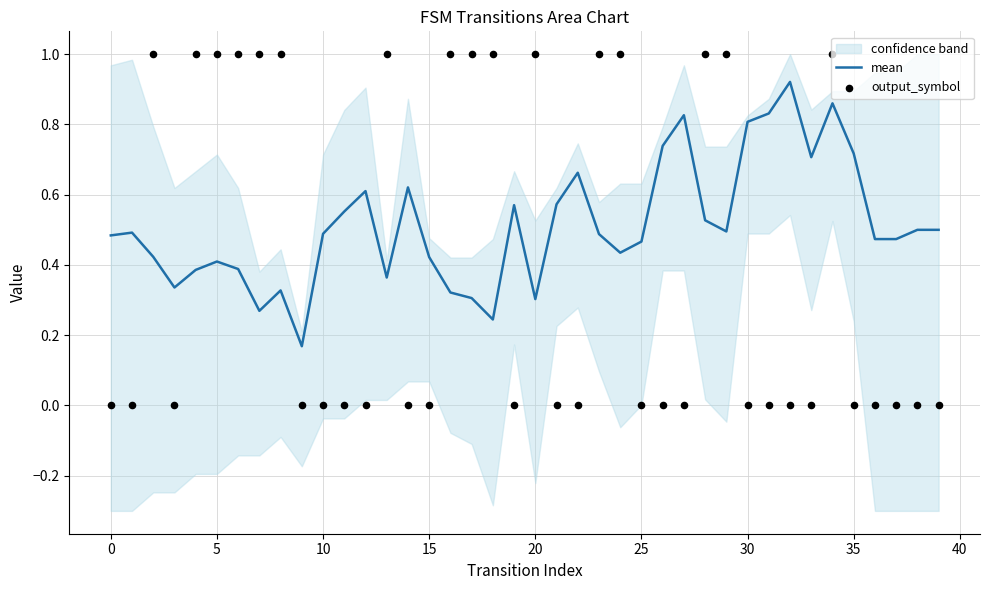

What is the total value across all series at 18?

1.2